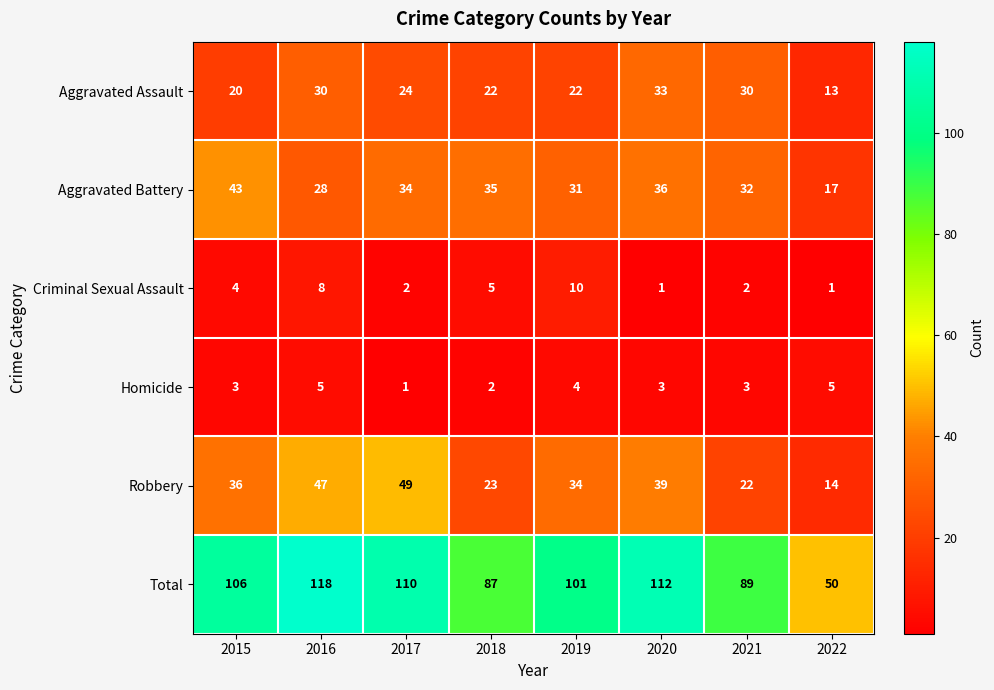

Which series changed the most between 2015 and 2021?

Total